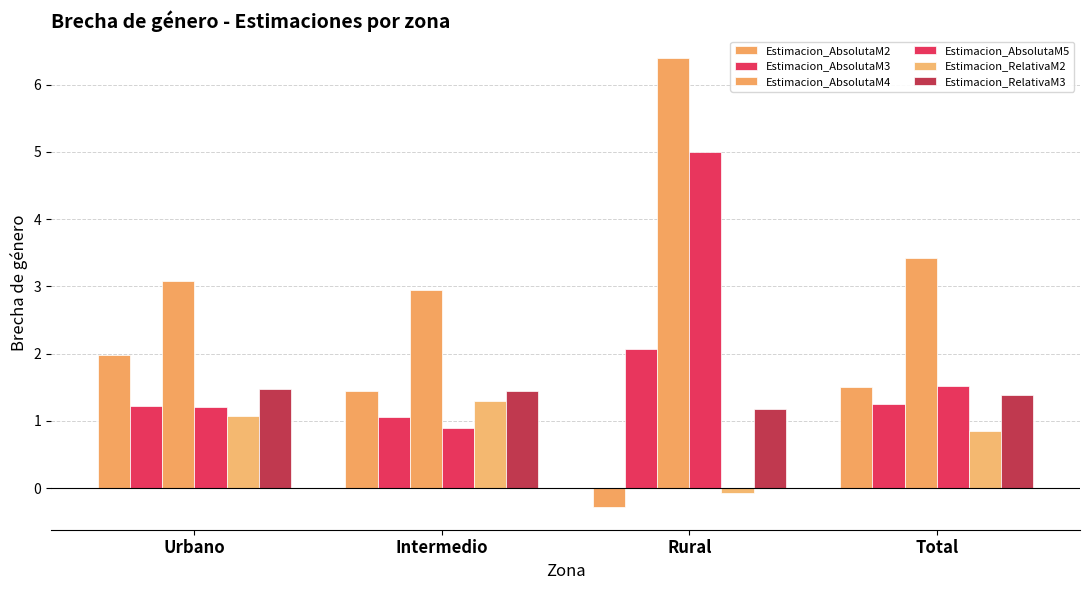

How many values in Estimacion_RelativaM2 are above zero?

3